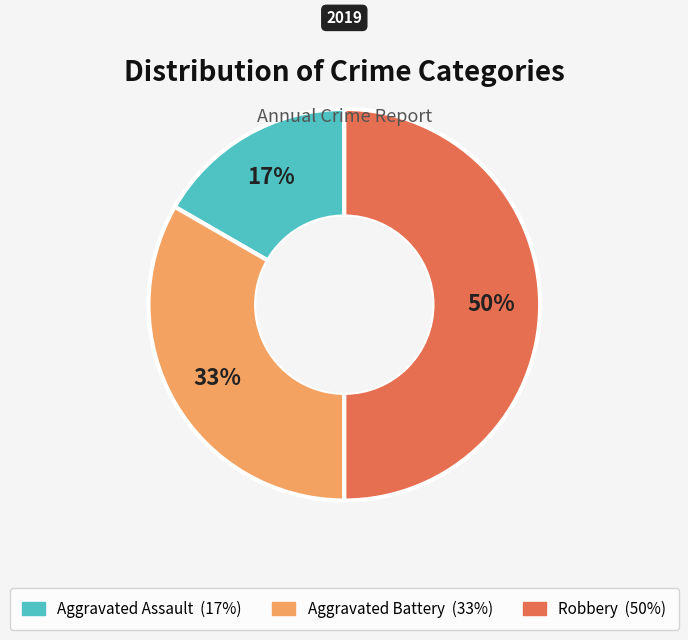

To the nearest percent, what is the average slice percentage?

33%